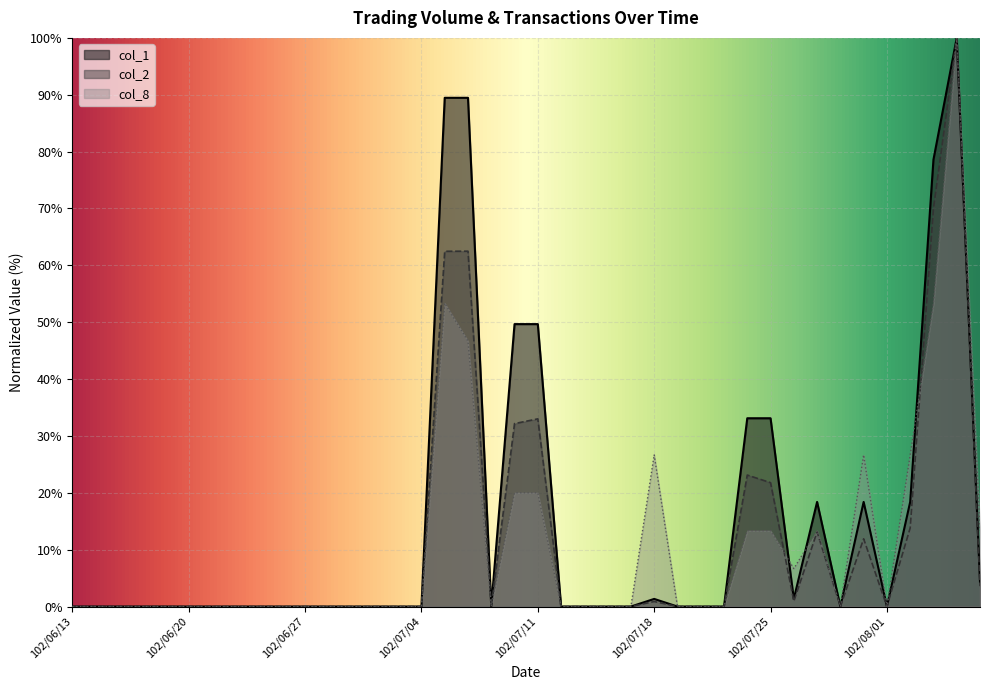

True or false: col_8 has a value of 34.3 at 102/06/17.

False